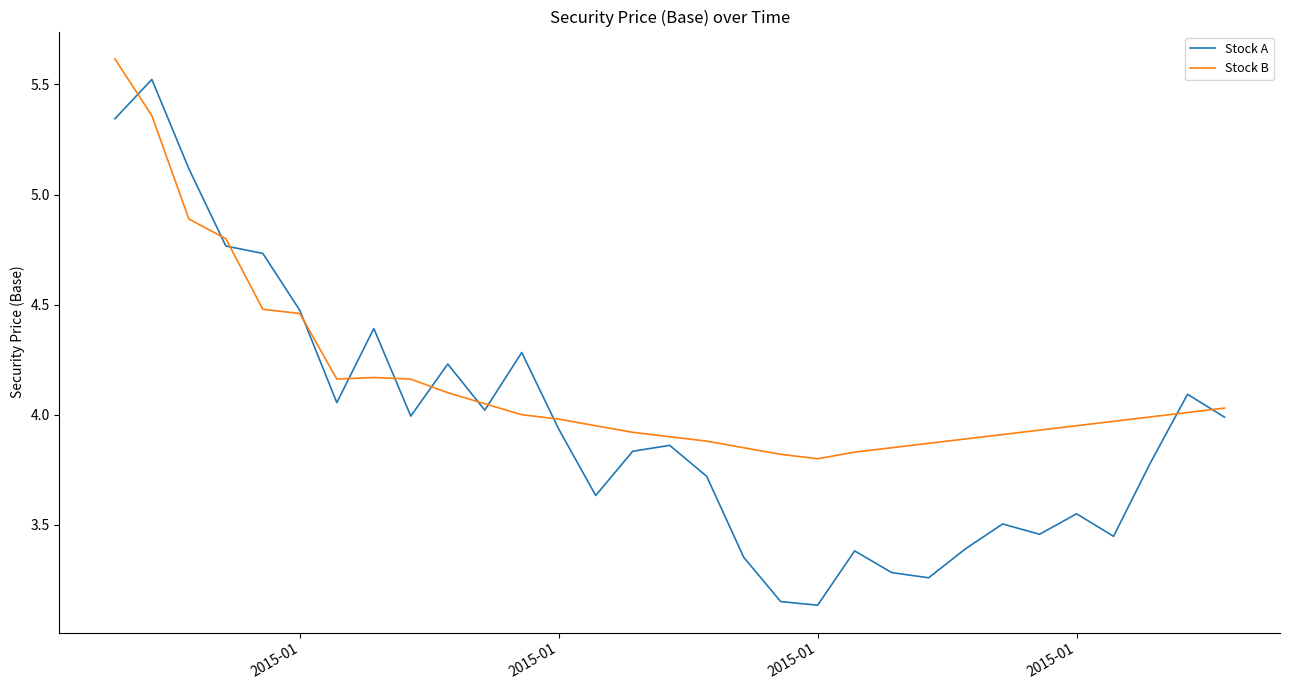

List the series in order of their overall mean, lowest first.

Stock A, Stock B